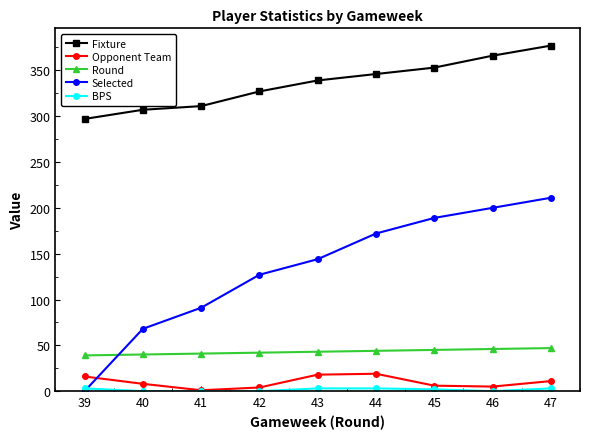

True or false: Opponent Team has more than 0 points higher than both neighbors.

True